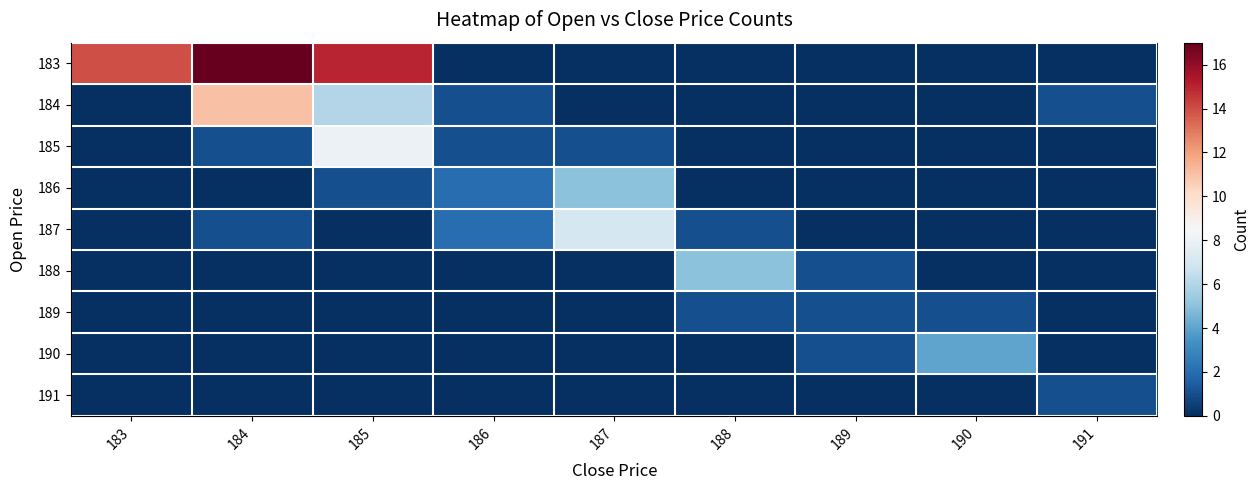

Which series has the largest range (max minus min)?

183